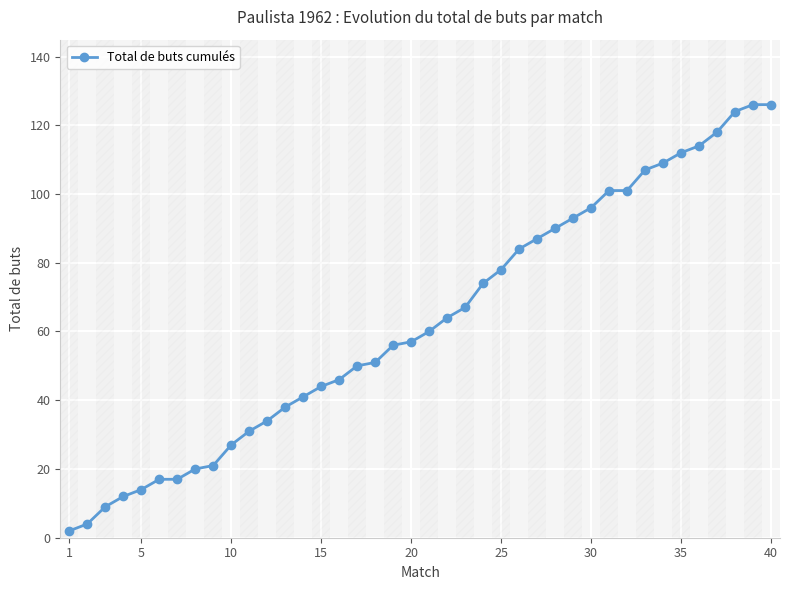

How many lines are shown in the chart?

1